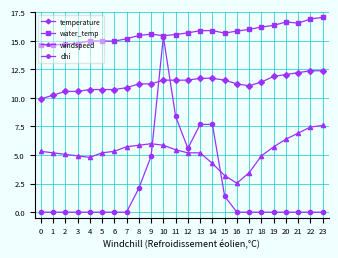

True or false: windspeed and temperature cross at least once.

False